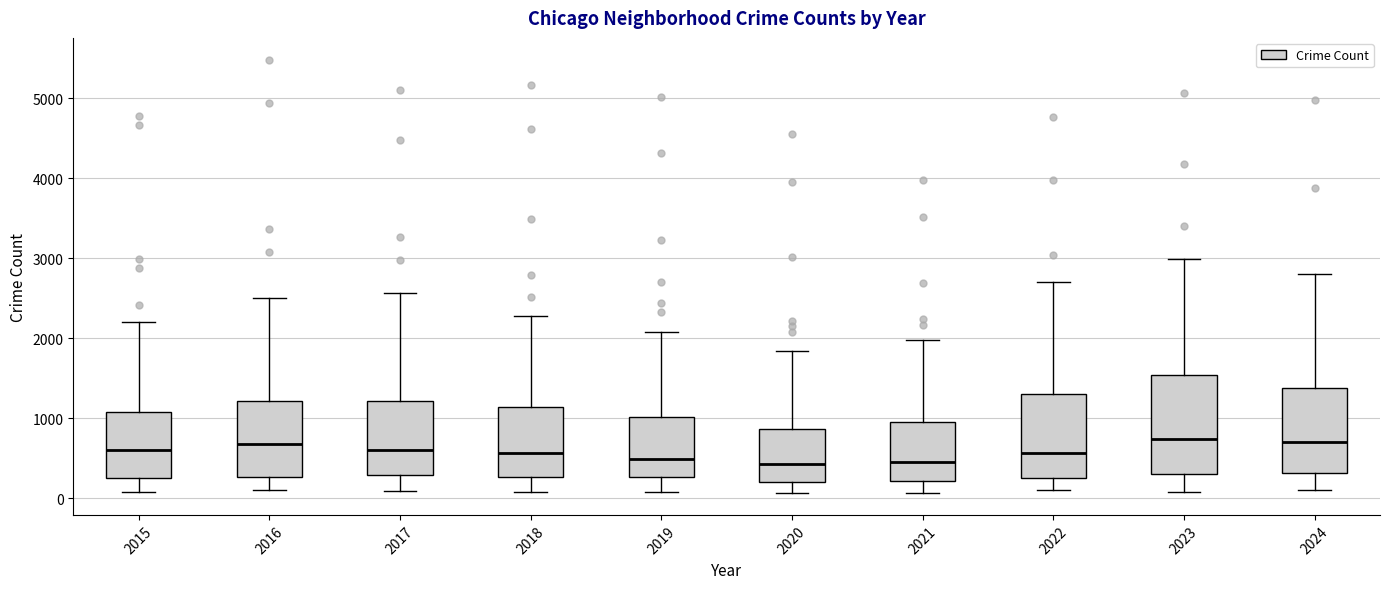

Which box is the tallest, from its lower edge to its upper edge?

2023